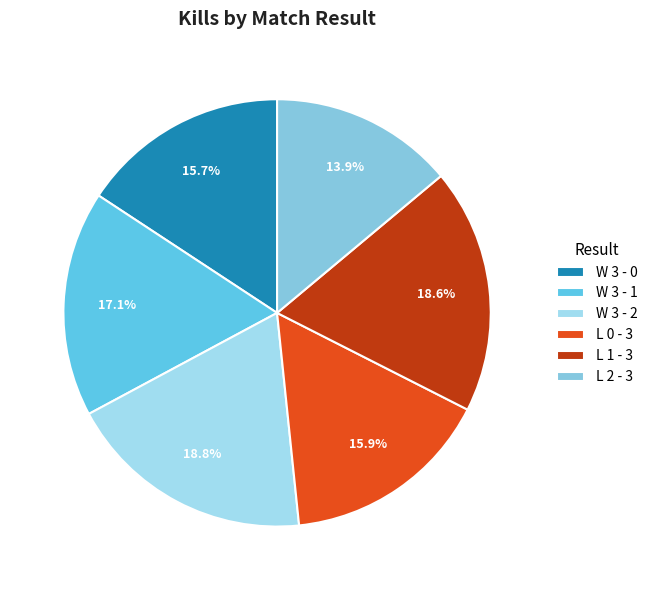

Is there any slice that represents more than half of the pie?

No